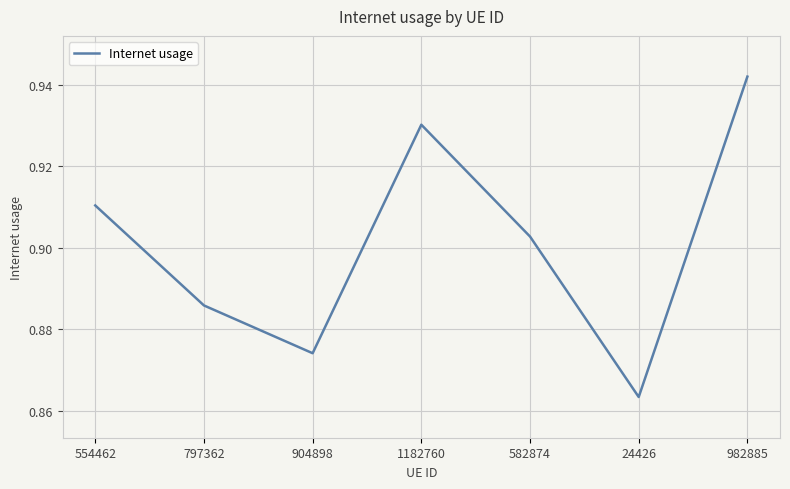

Where is the first local maximum?

1182760